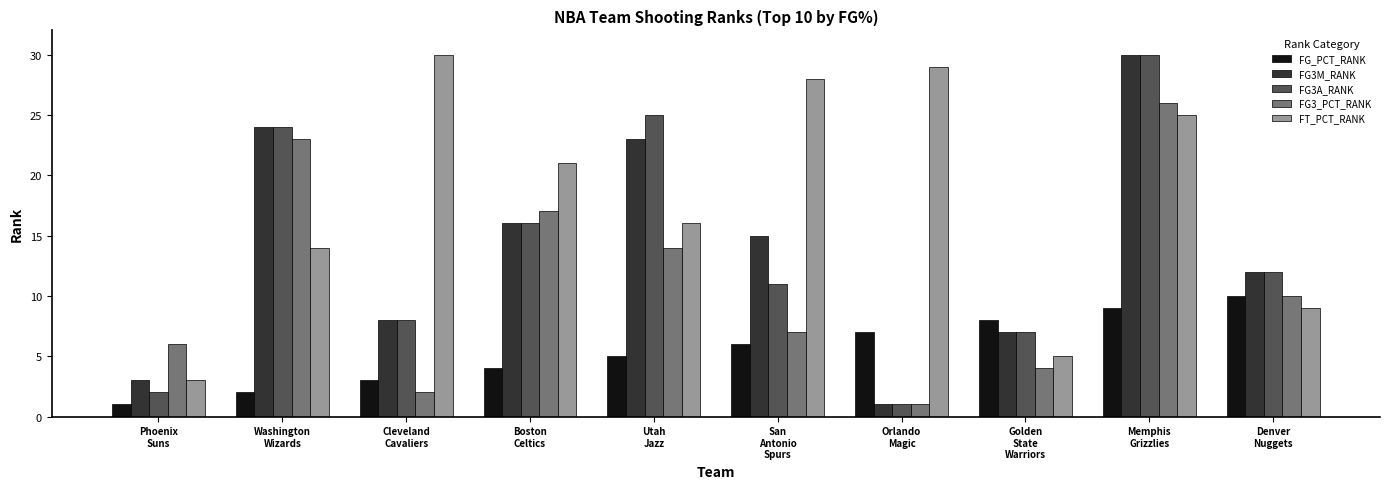

What is the greatest value displayed?

30